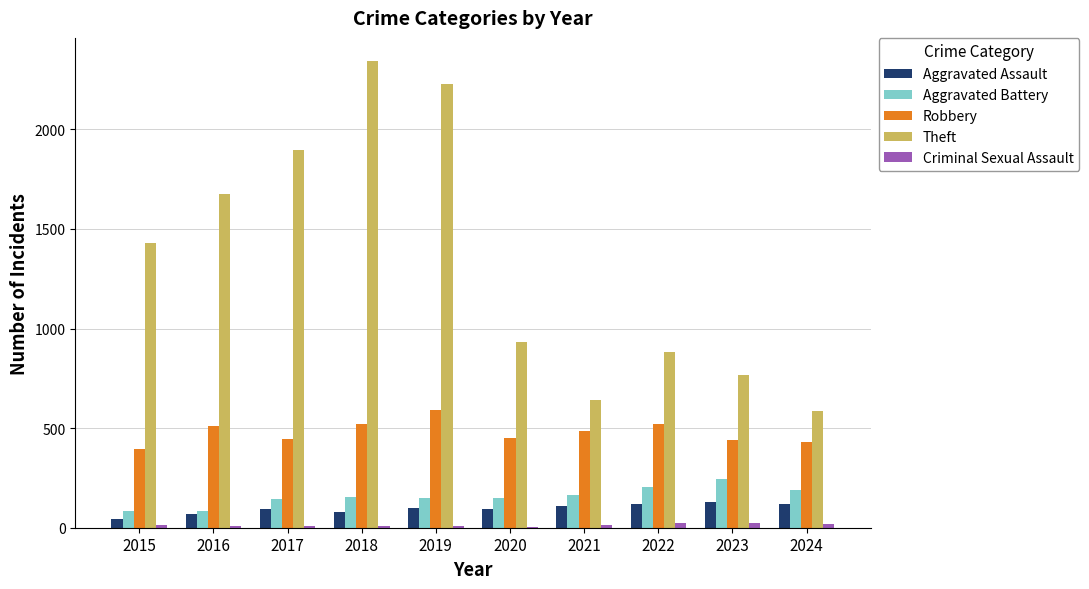

Which label corresponds to the largest value in the chart?

2018